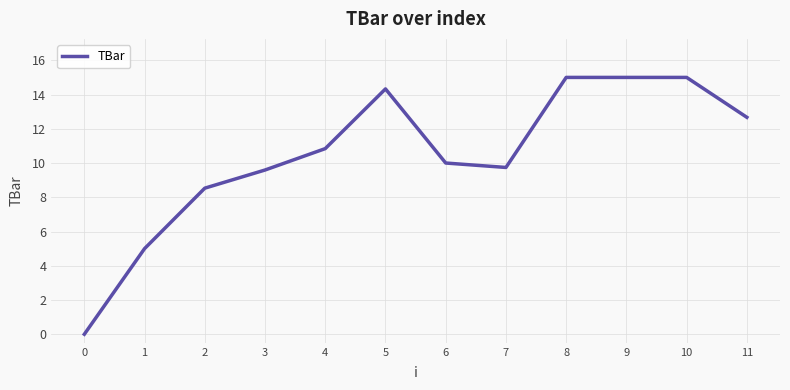

Reading left to right, what are all the values shown in this chart?

0.0	5.0	8.5	9.6	10.8	14.3	10.0	9.7	15.0	15.0	15.0	12.7